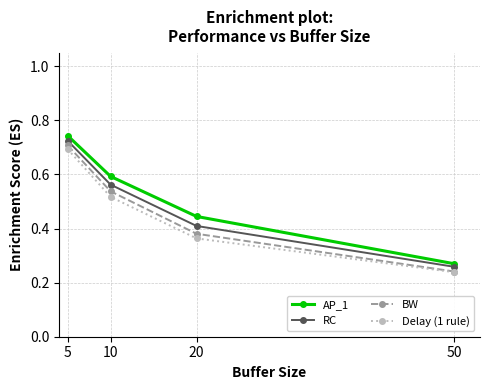

Count the Delay (1 rule) values in the range 0 to 1.

4